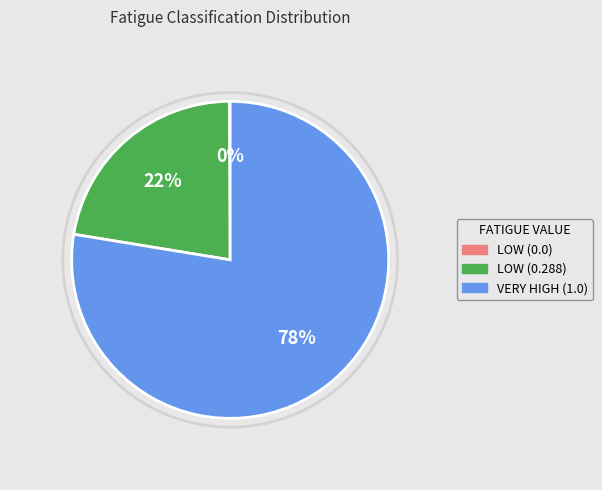

Which slice is the largest?

VERY HIGH (1.0)